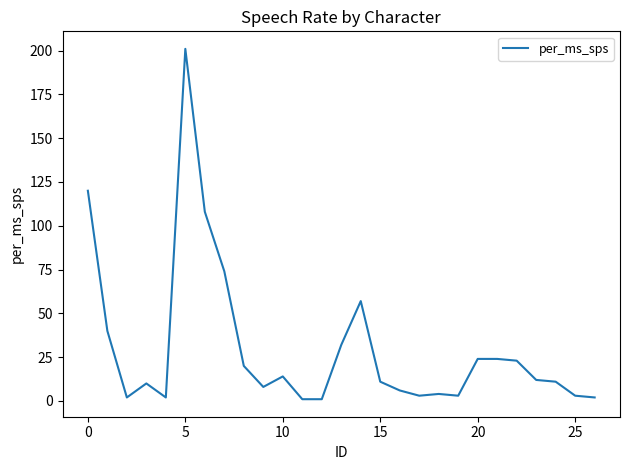

What is the sum of all values?

816